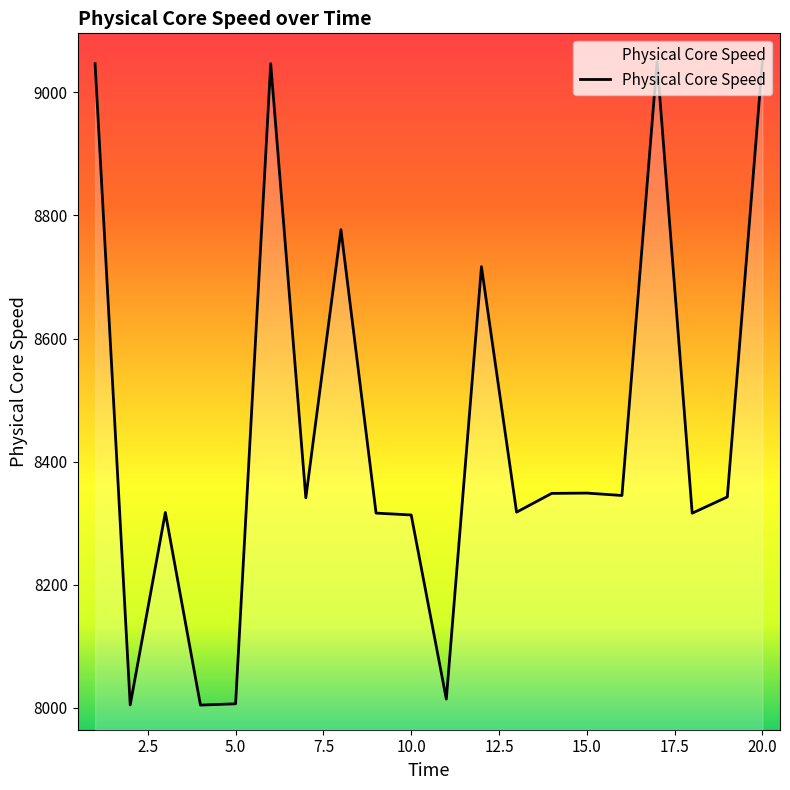

What is the difference between the maximum and minimum values?

1046.1